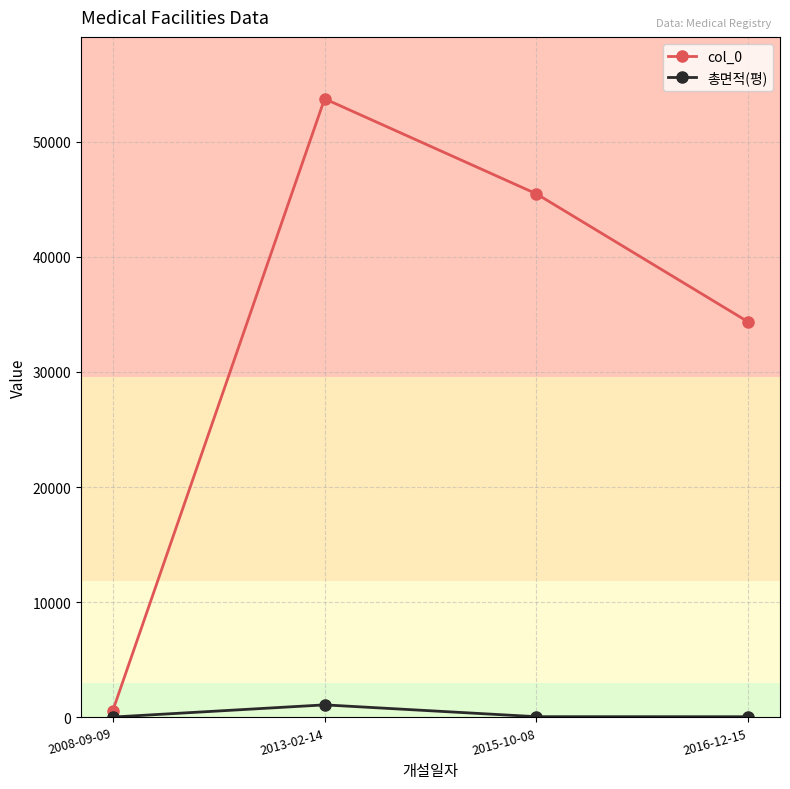

How many data points does each series have?

4